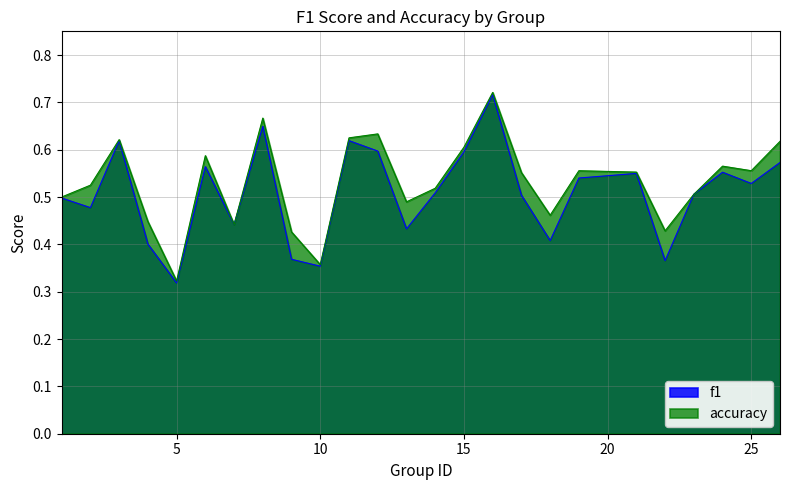

At which label is f1 closest to 0?

5